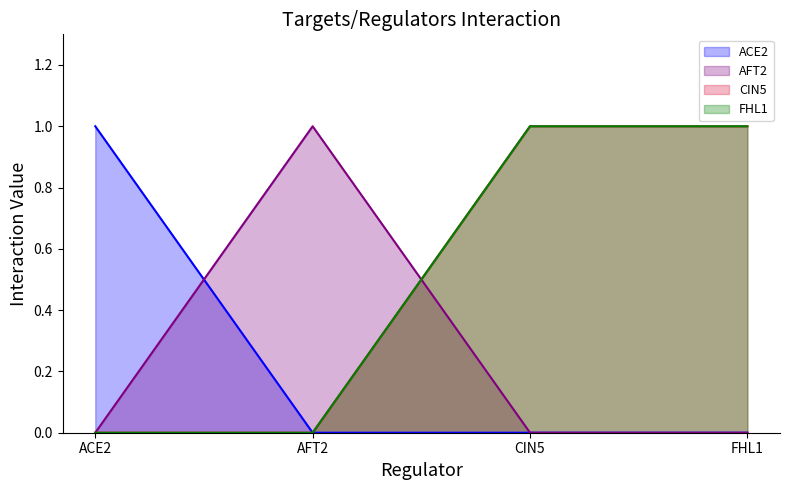

Rank the series at CIN5 from lowest to highest value.

ACE2, AFT2, CIN5, FHL1